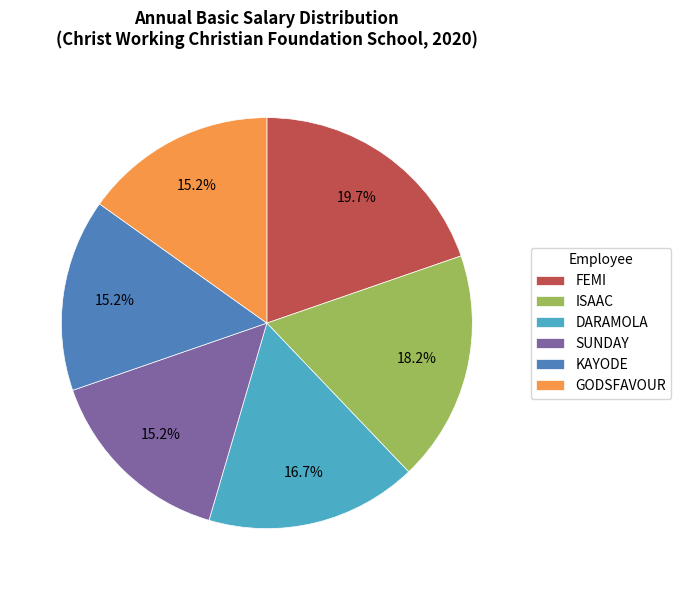

How many slices are in this pie chart?

6